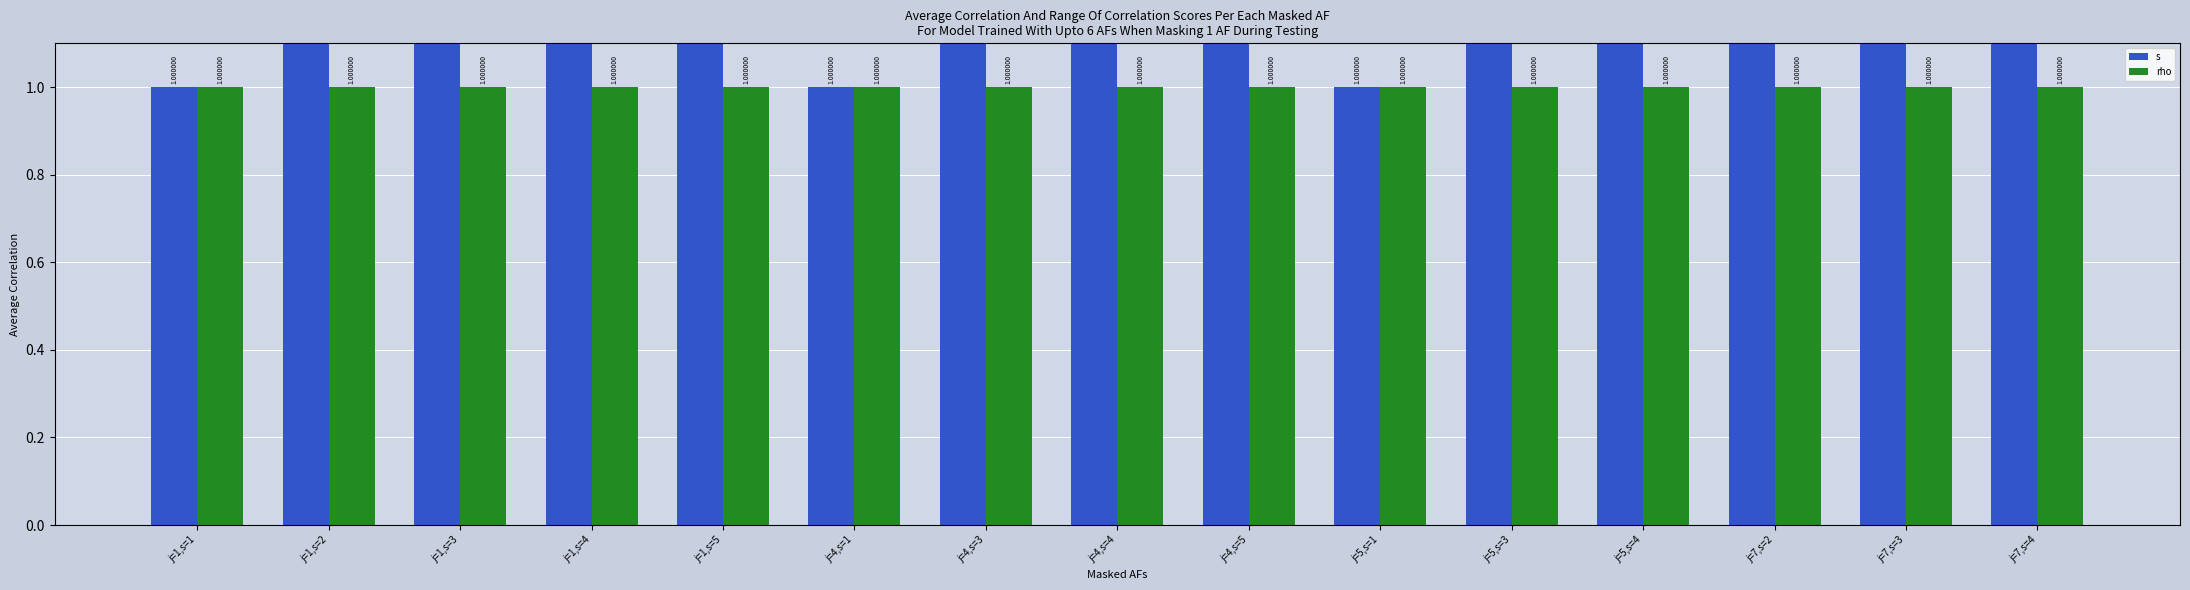

What position from the right is j=5,s=4?

4